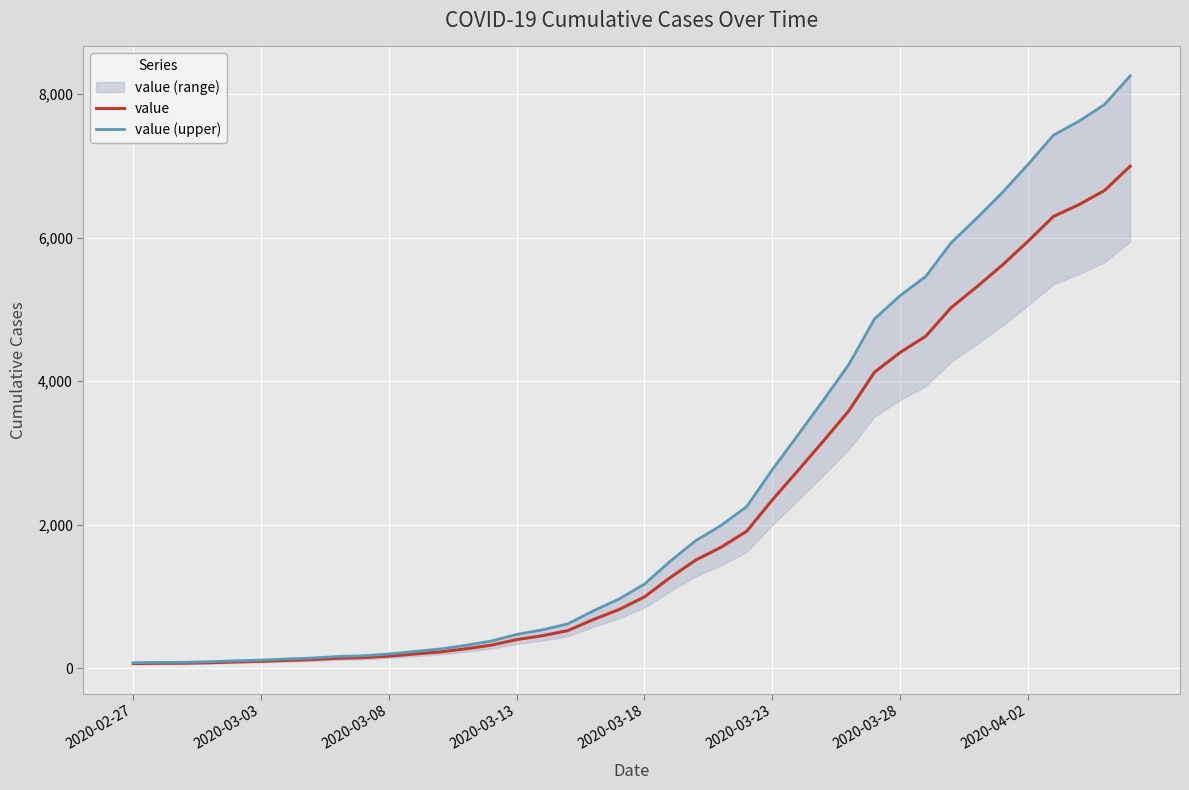

What is the value of the value (upper) point at the 10th from the left?

172.3